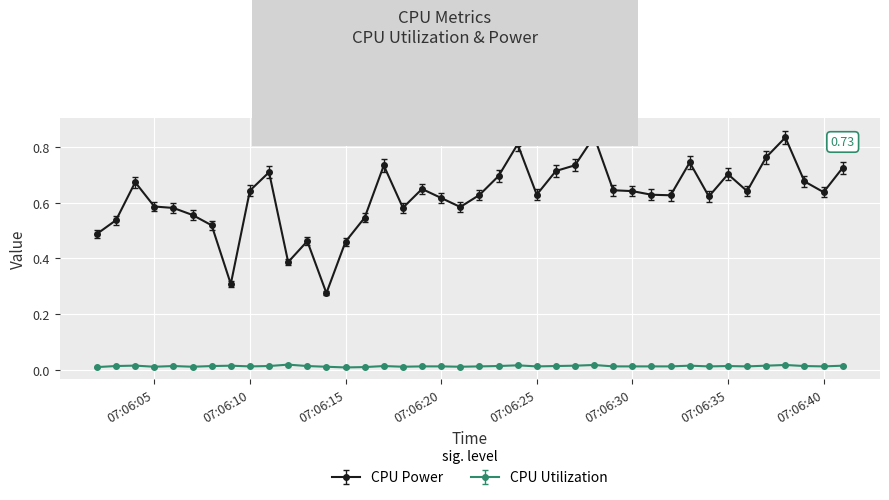

Which series has the largest total across all categories?

CPU Power